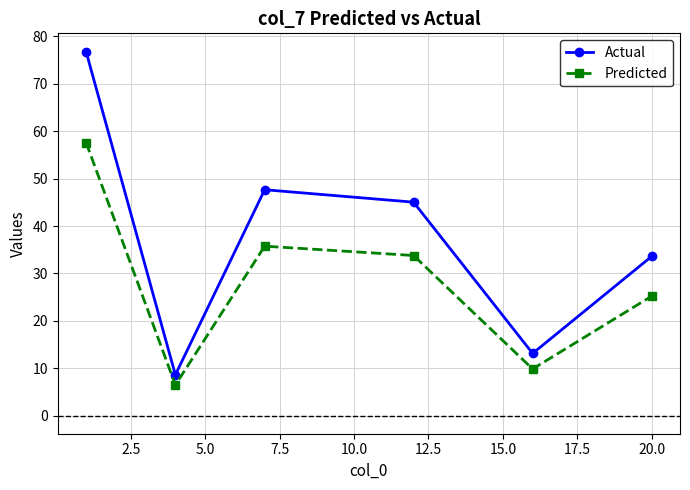

What is the greatest value displayed?

76.8